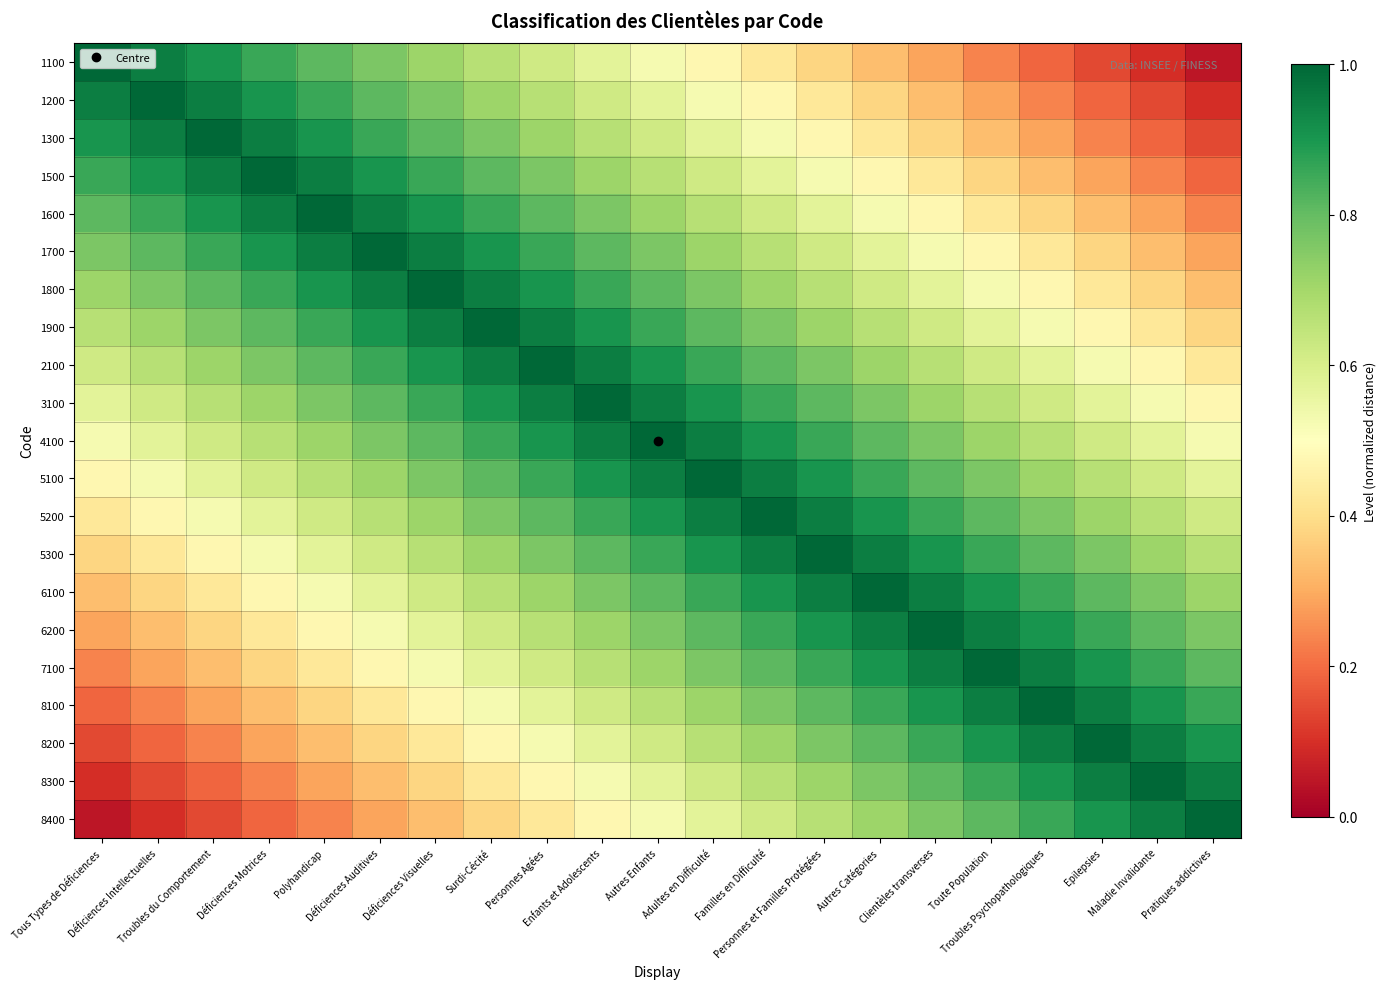

The value of 1800 at Clientèles transverses is 0.6. True or false?

True